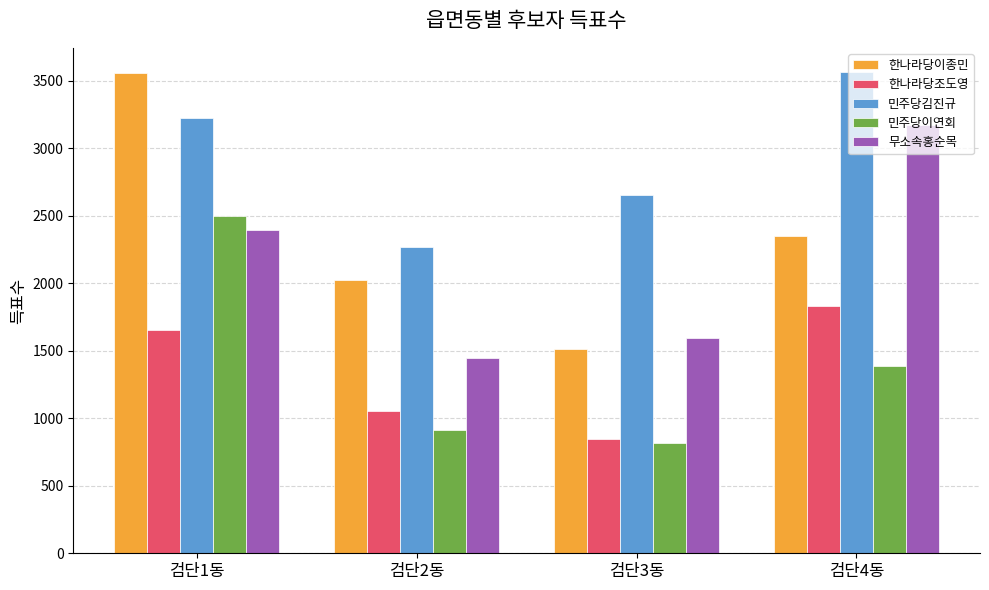

What is the value of the 한나라당이종민 bar at the 1st from the left?

3558